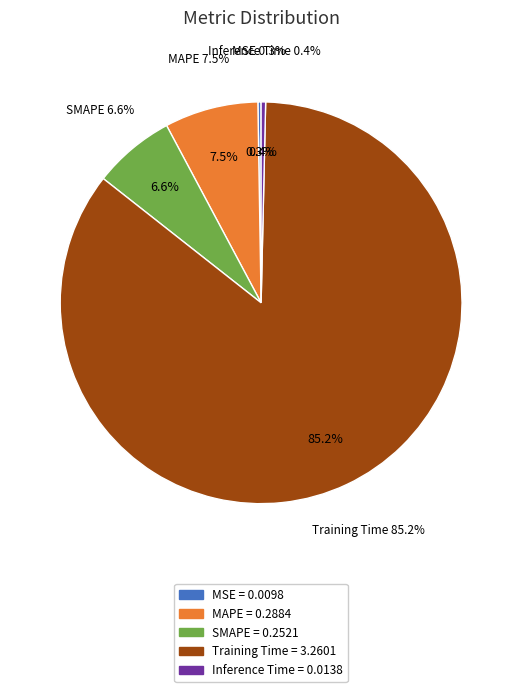

What is the majority slice?

Training Time